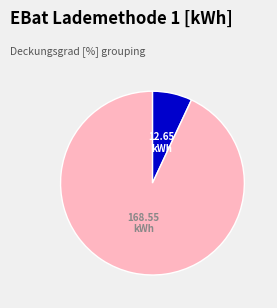

Is there any slice that represents more than half of the pie?

Yes